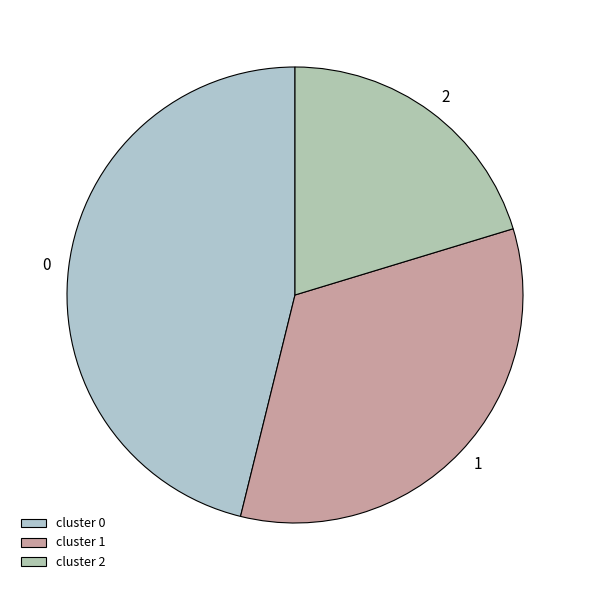

Rank the categories by value from highest to lowest.

cluster 0, cluster 1, cluster 2